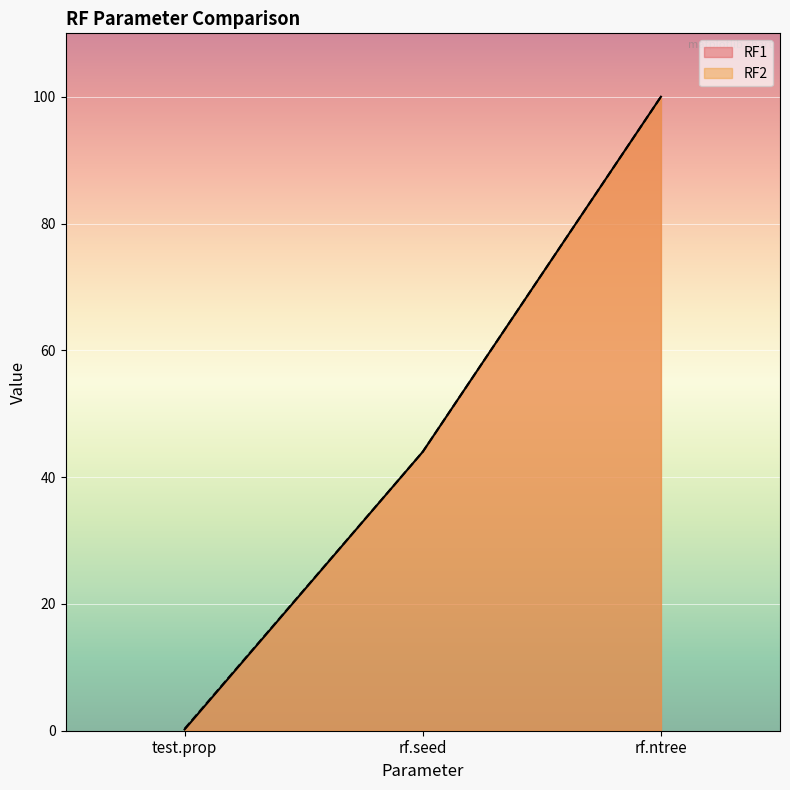

True or false: RF2 has a value of 28.9 at rf.seed.

False